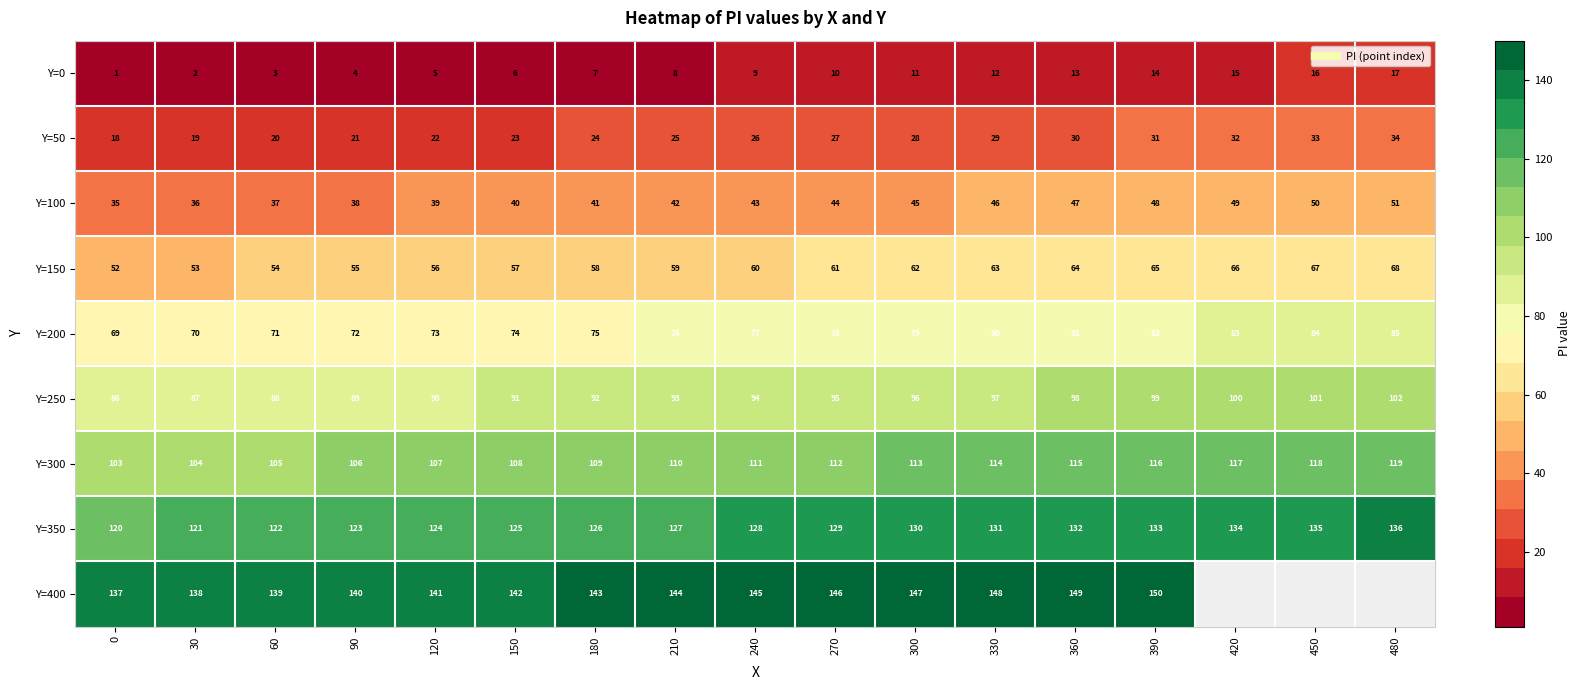

What is the total value across all series at 90?

648.0